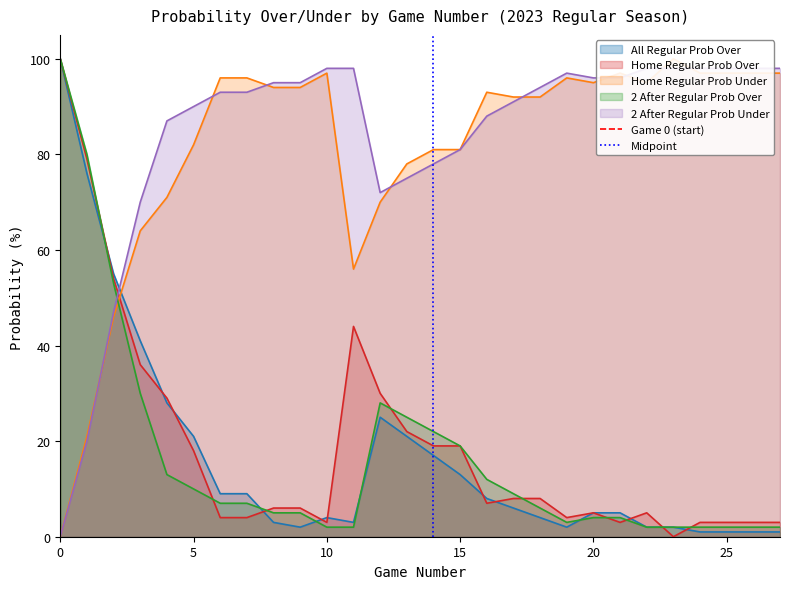

True or false: Home Regular Prob Over has a value of 19 at 15.

True